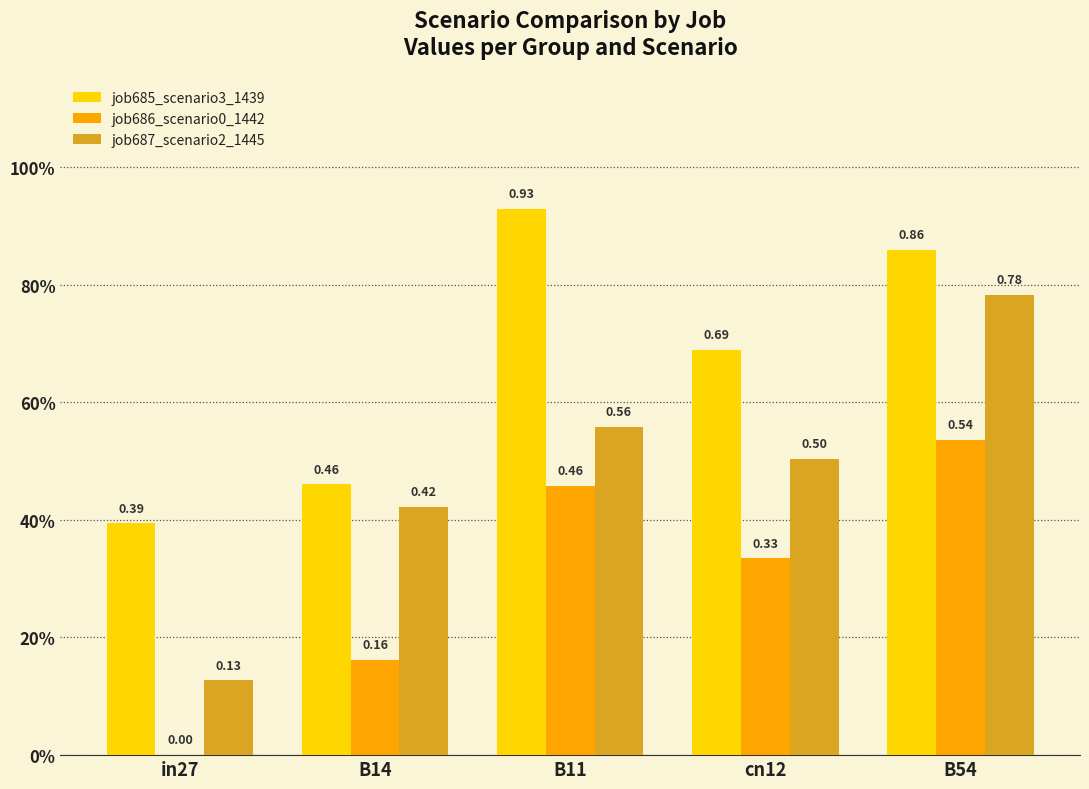

Which series has the largest total across all categories?

job685_scenario3_1439